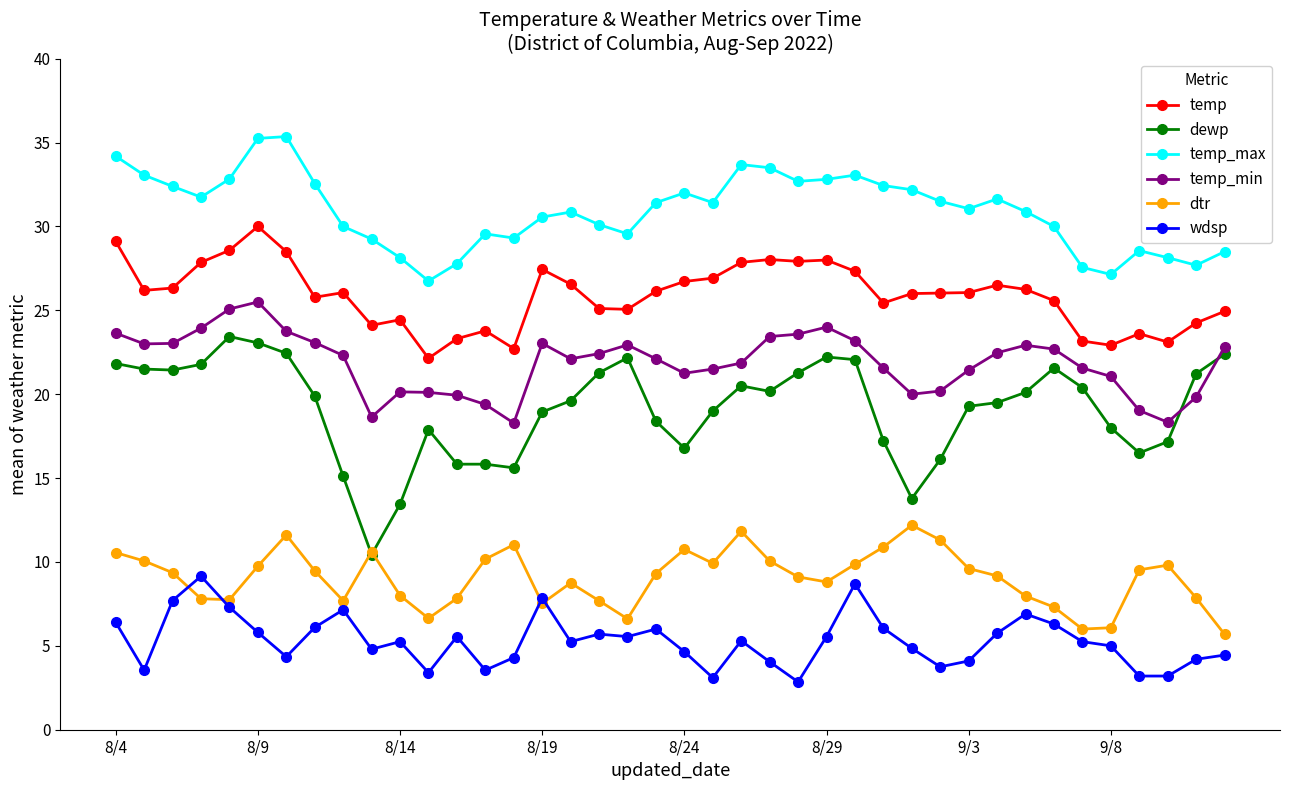

What is the maximum value shown in the chart?

35.4